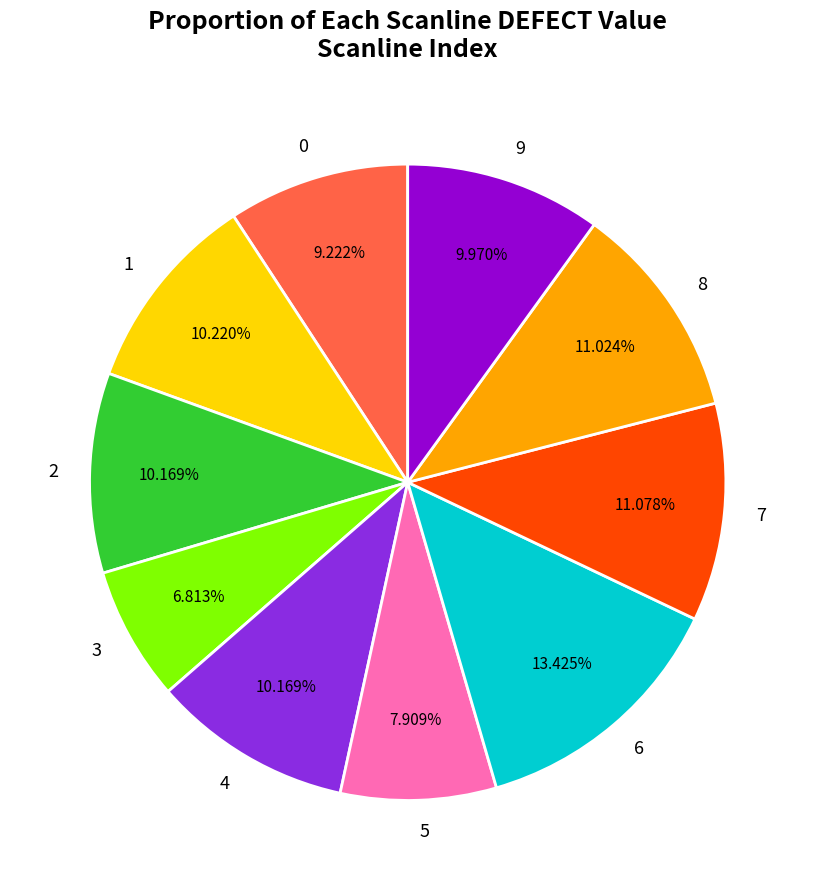

Combined, what portion of the pie is 7 and 2?

21.2%